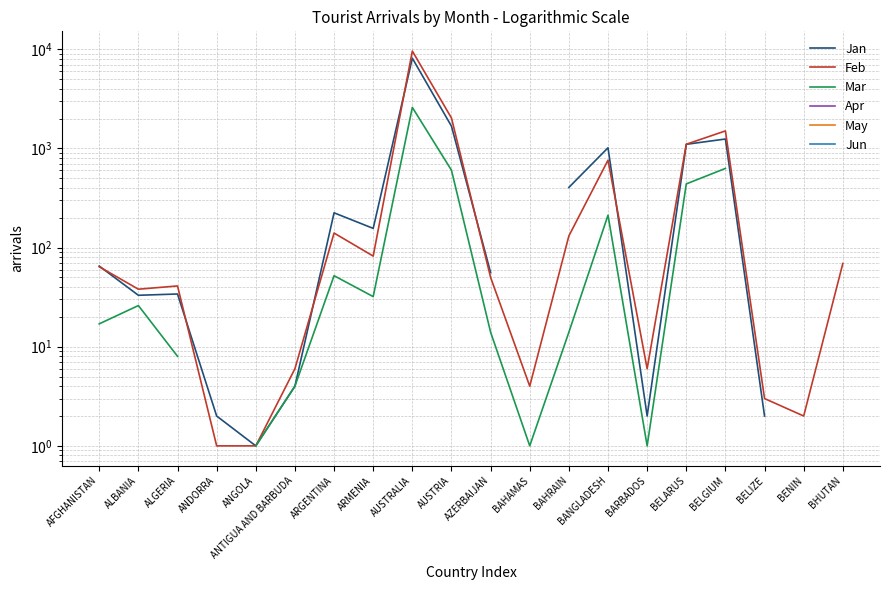

At which category does the chart reach its minimum across all series?

ANGOLA